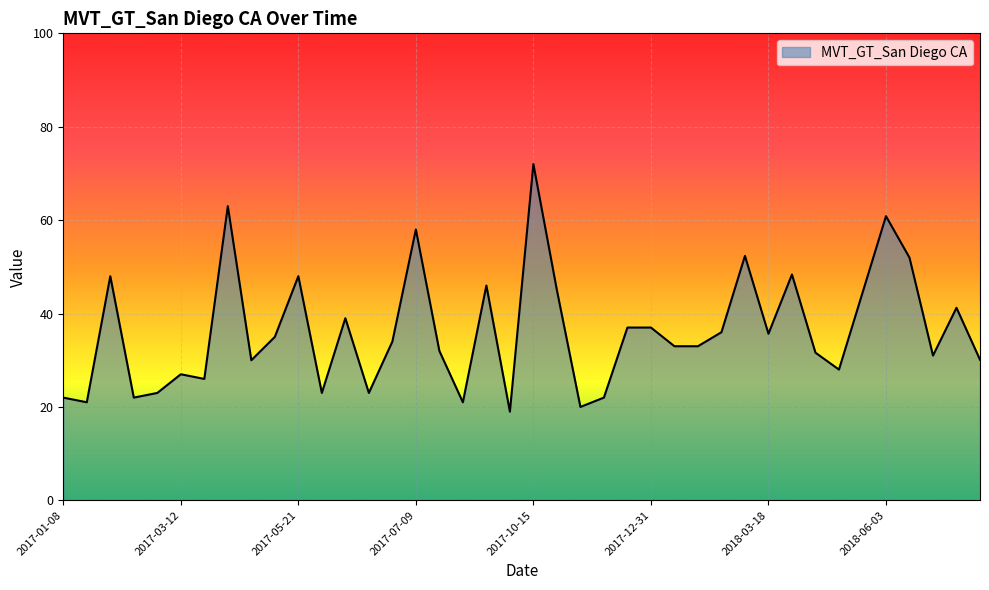

What is the difference between the maximum and minimum values?

53.0